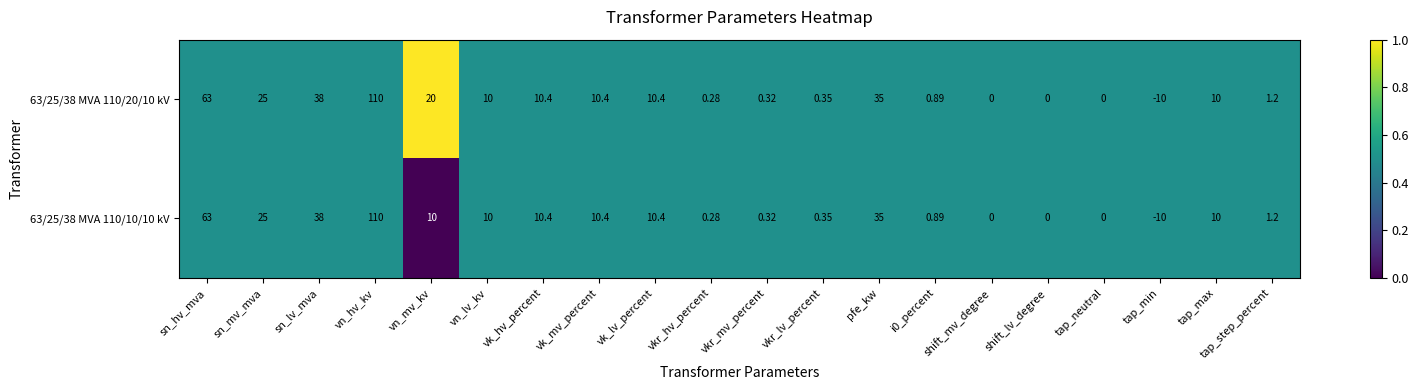

At which label is 63/25/38 MVA 110/10/10 kV closest to 50?

sn_lv_mva